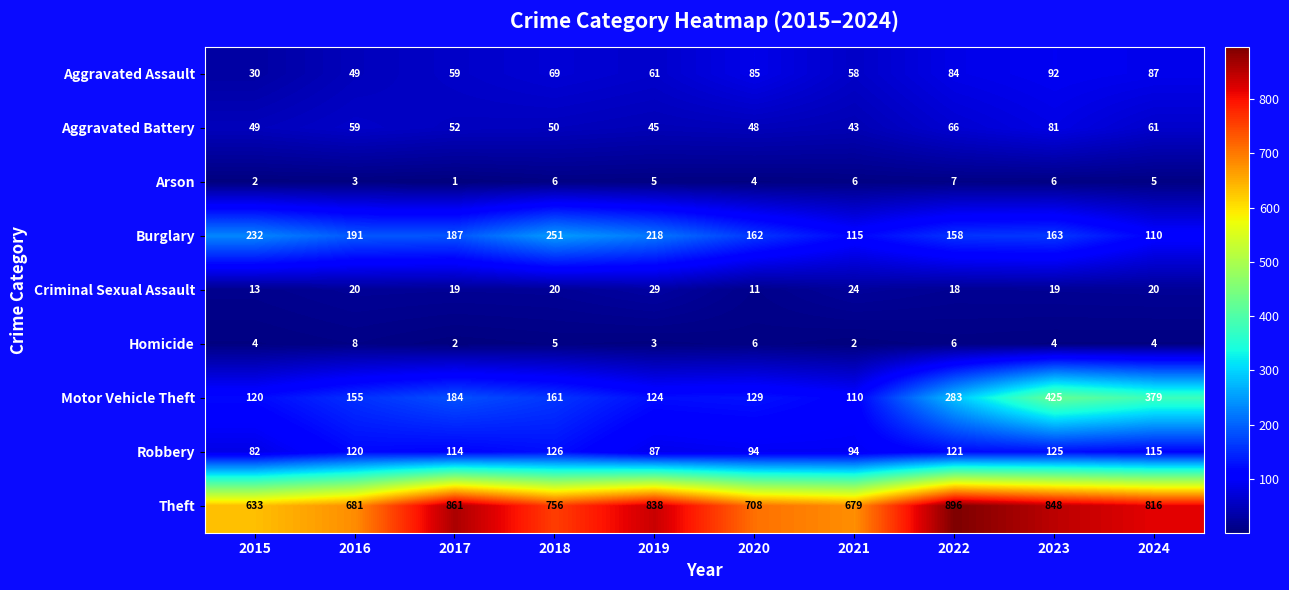

Count the number of data series in this chart.

9